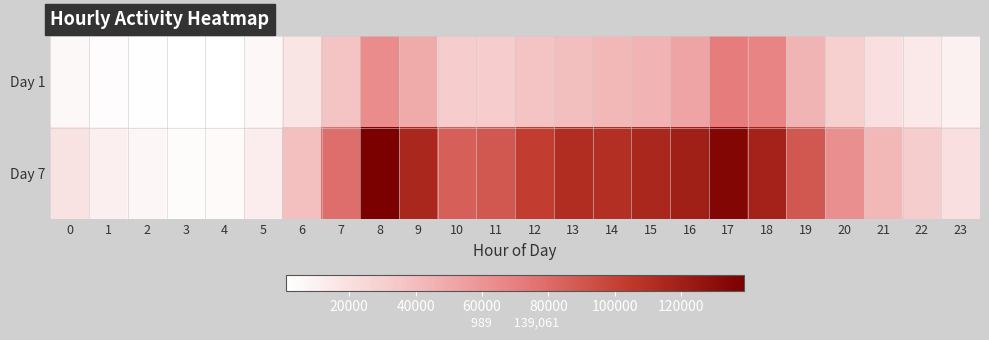

List the series in order of their peak value, highest first.

Day 7, Day 1